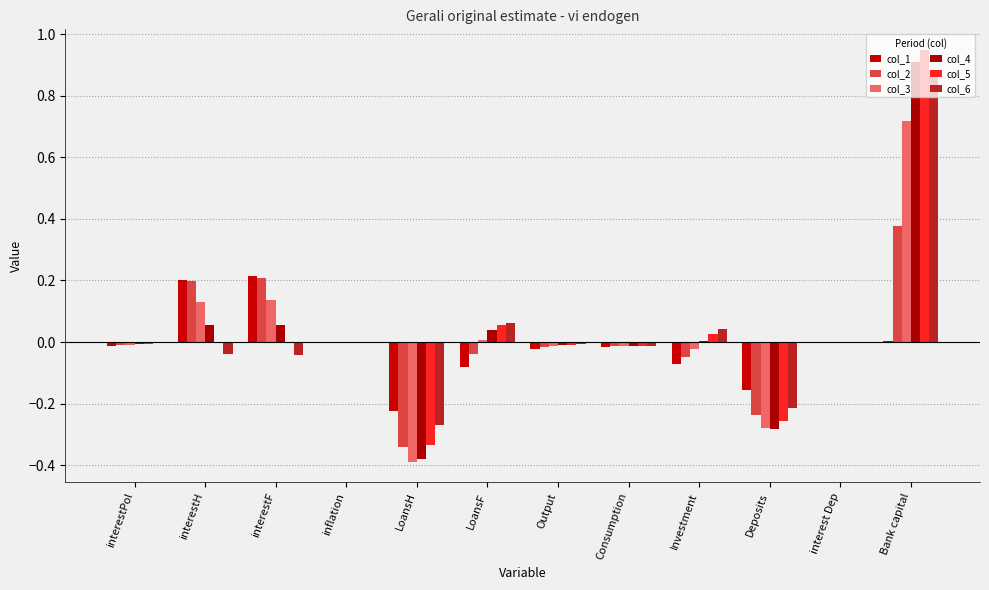

At which category is the sum across all series the highest?

Bank capital